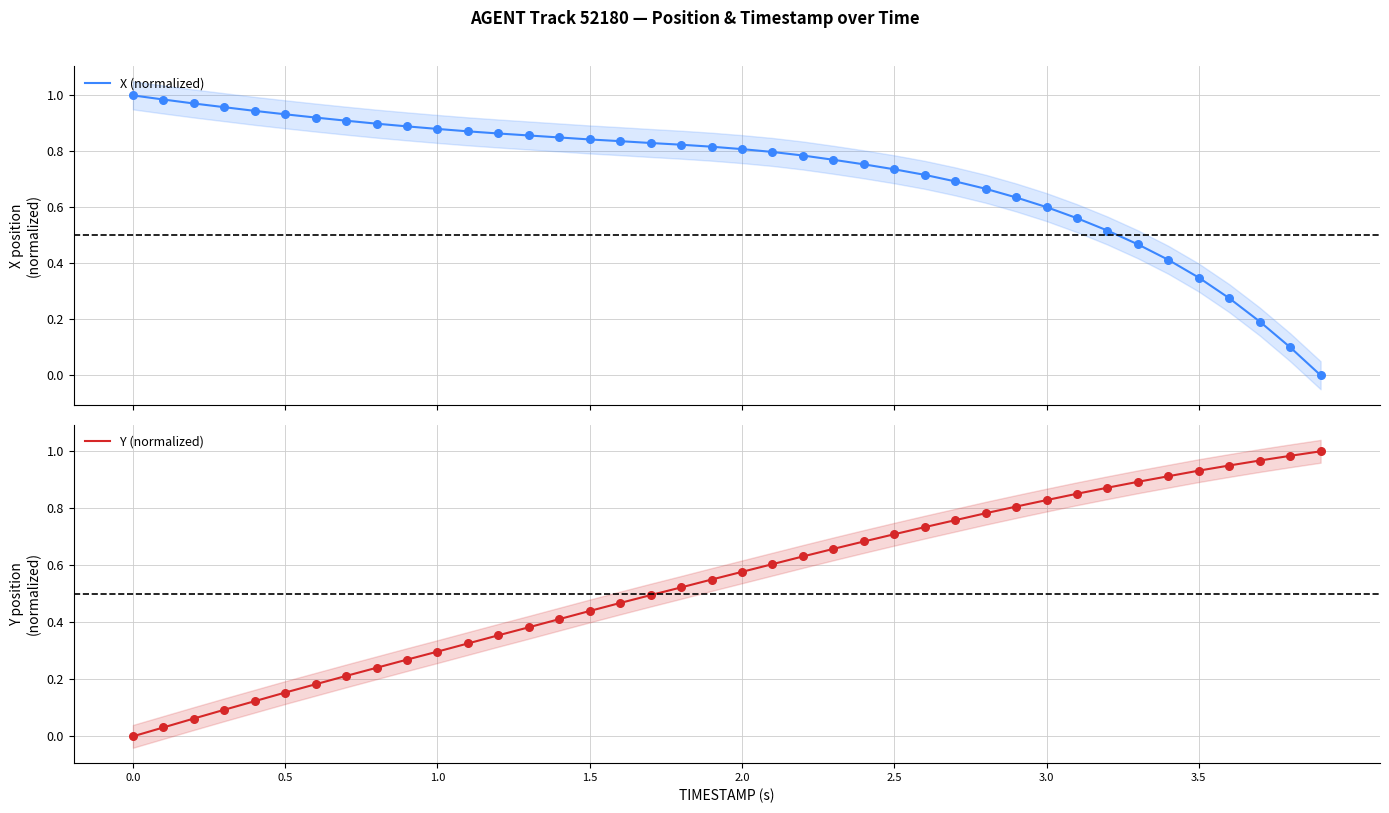

Which series has the widest spread of Y values?

X (normalized)